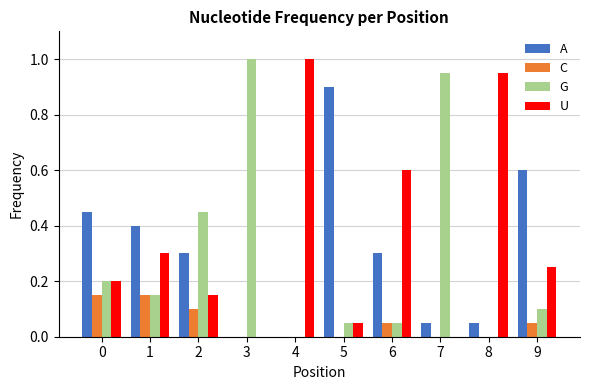

What is the total value across all series at 8?

1.0